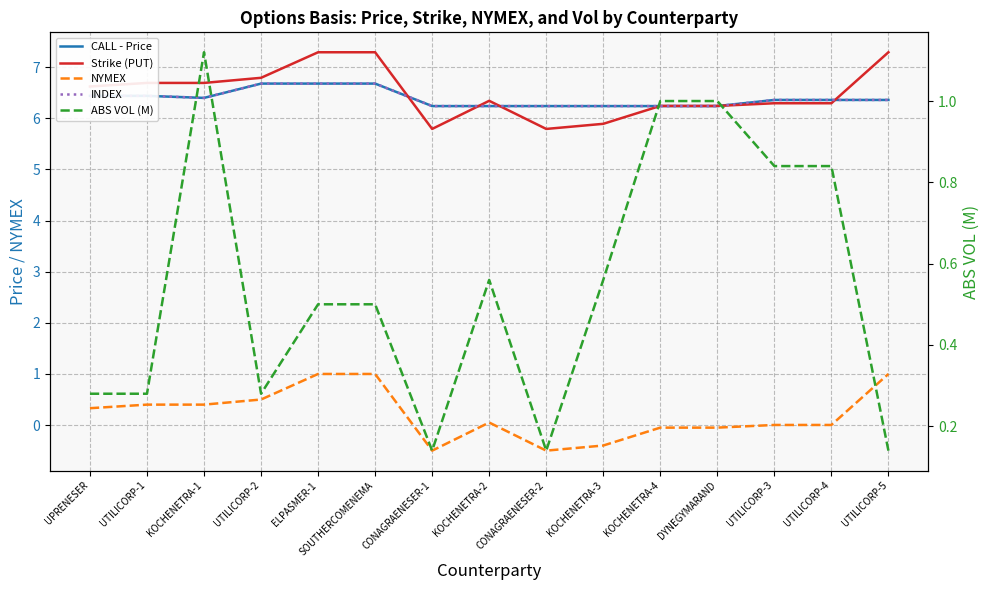

True or false: Strike (PUT) and NYMEX intersect in this chart.

False